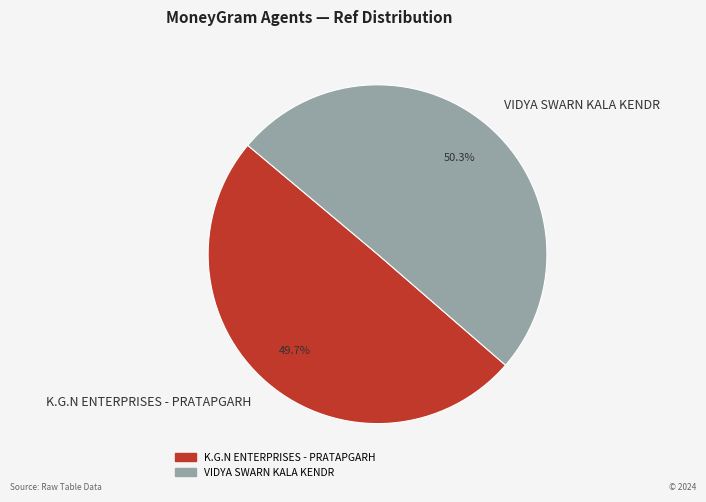

Count the number of slices in the pie.

2